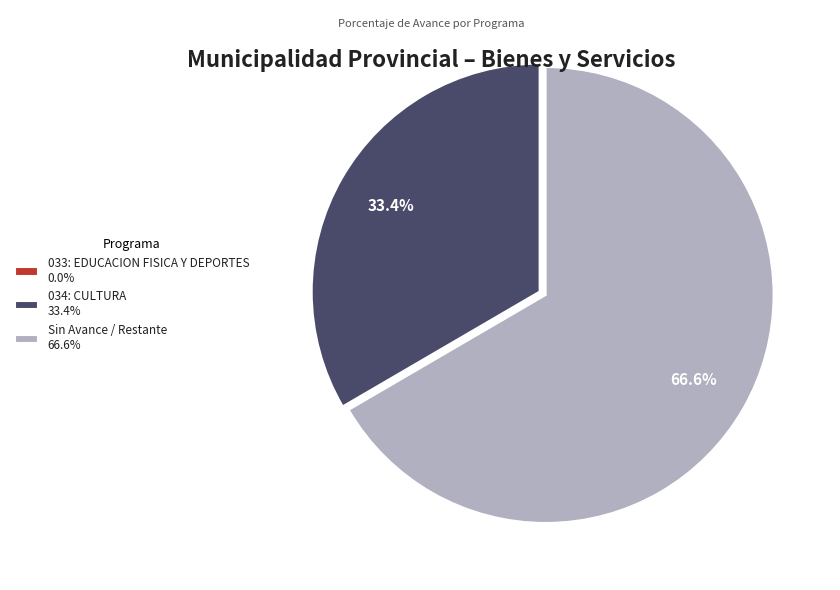

Is there a majority slice in this chart?

Yes